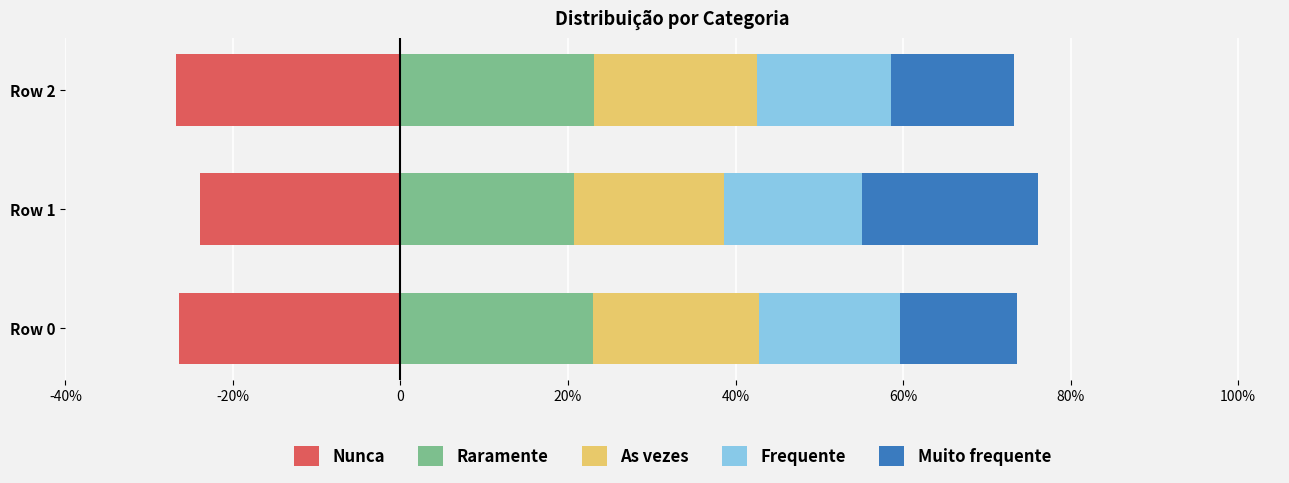

Which series has the widest spread of values?

Muito frequente